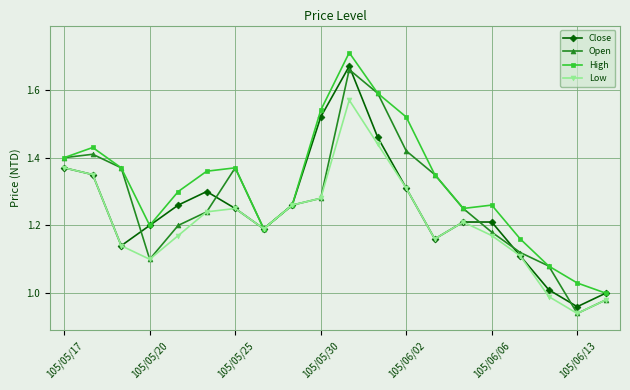

Which series has the widest spread of values?

Open